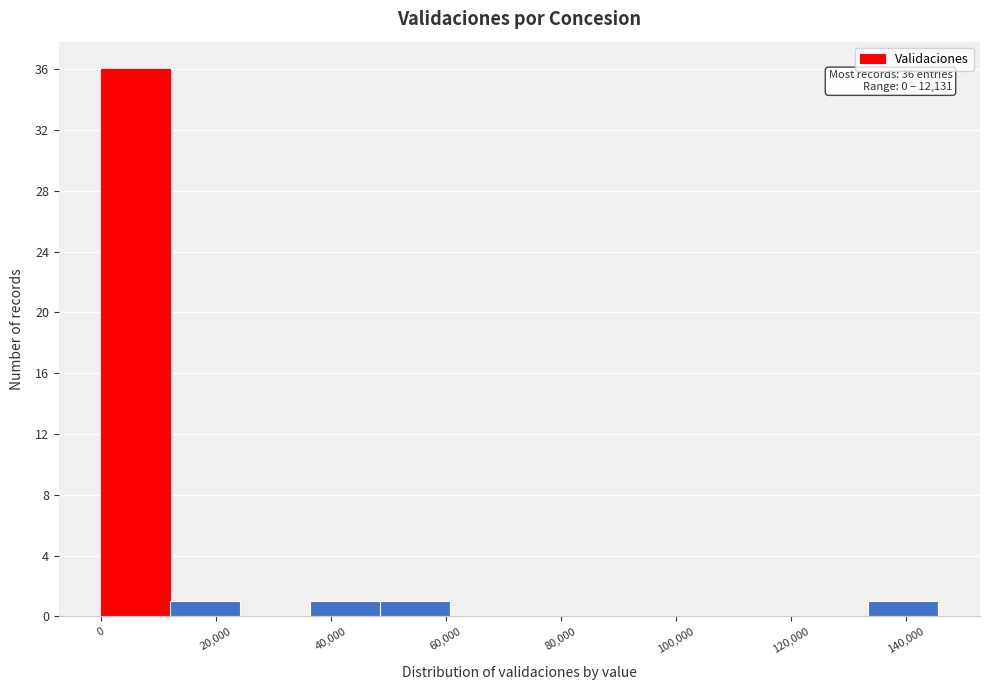

Which range on the x-axis has the tallest bar?

0 to 12000